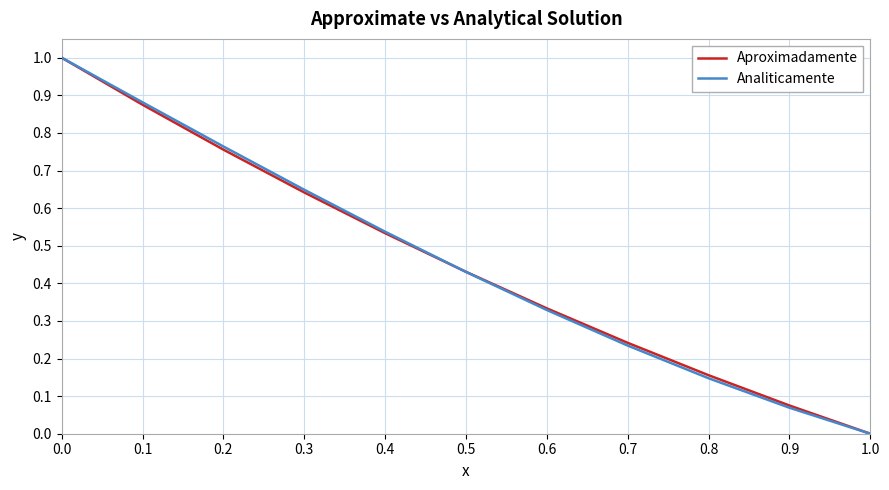

Which series changed the most between 0.3 and 1.0?

Analiticamente